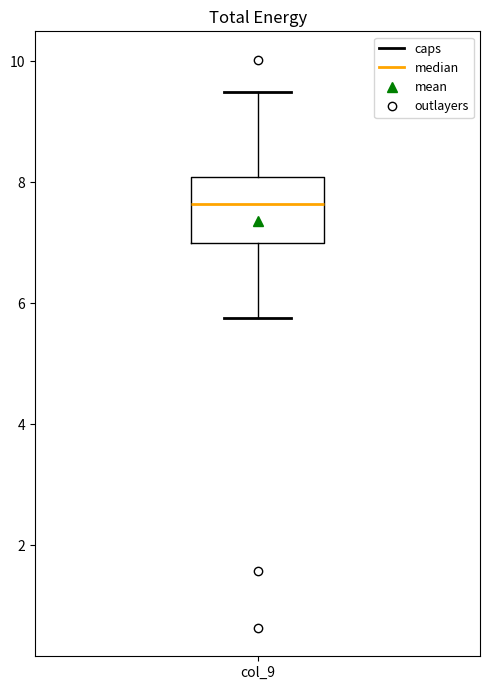

Where does the upper whisker of the box for col_9 end on the y-axis? The values are not printed on the chart, so give them approximately, as read against the axis.

9.4